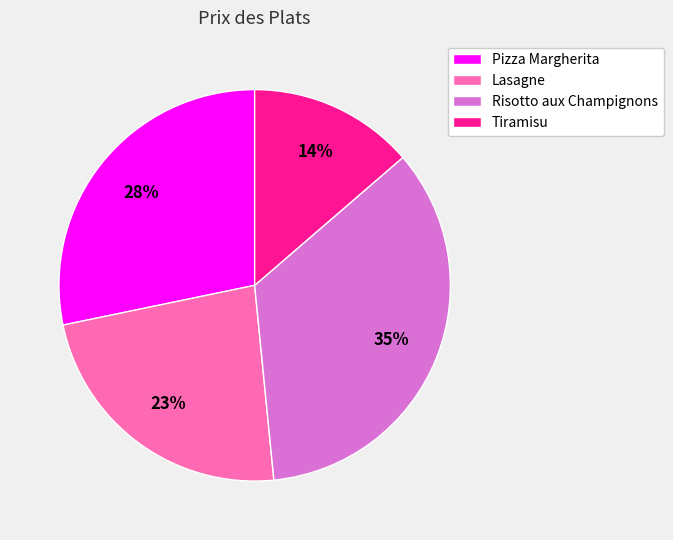

To the nearest percent, what is the difference between the largest and smallest slice percentages?

21%